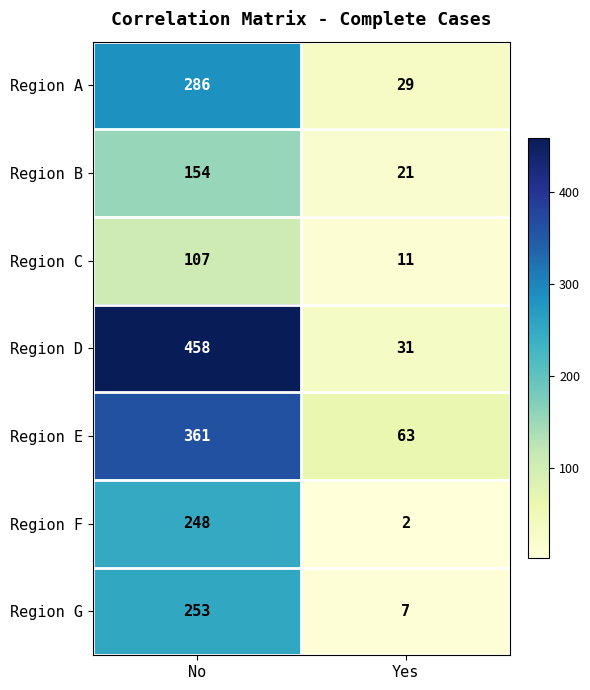

At No, list the series in order from smallest to largest.

Region C, Region B, Region F, Region G, Region A, Region E, Region D